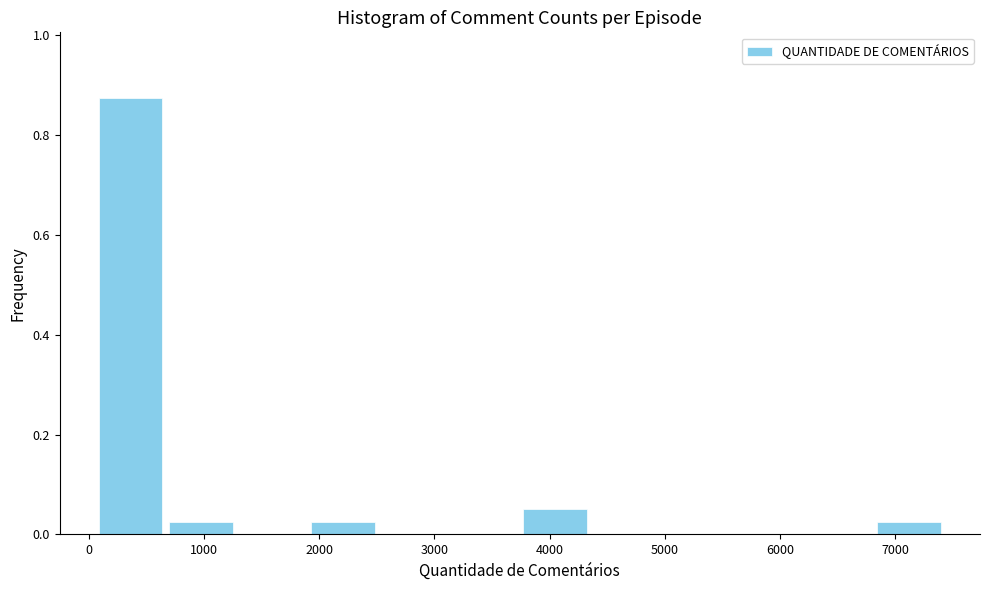

Reading left to right, list every bar in this chart as the range it spans on the x-axis followed by its height. Neither the bar edges nor the heights are printed on the chart, so give them approximately, as read against the axes.

100 to 700: 0.88
700 to 1300: 0.02
1300 to 1900: 0
1900 to 2500: 0.02
2500 to 3100: 0
3100 to 3700: 0
3700 to 4400: 0.06
4400 to 5000: 0
5000 to 5600: 0
5600 to 6200: 0
6200 to 6800: 0
6800 to 7400: 0.02